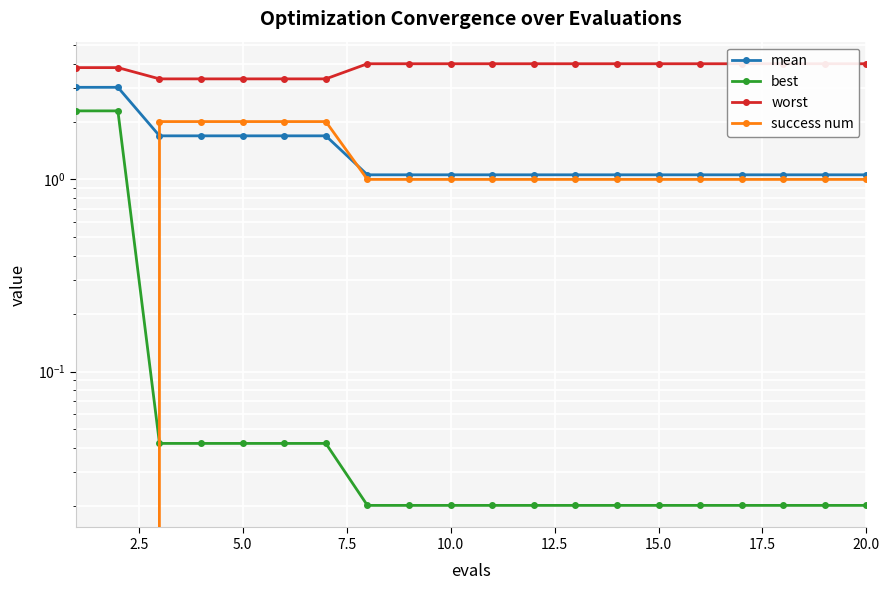

True or false: success num and mean cross at least once.

True